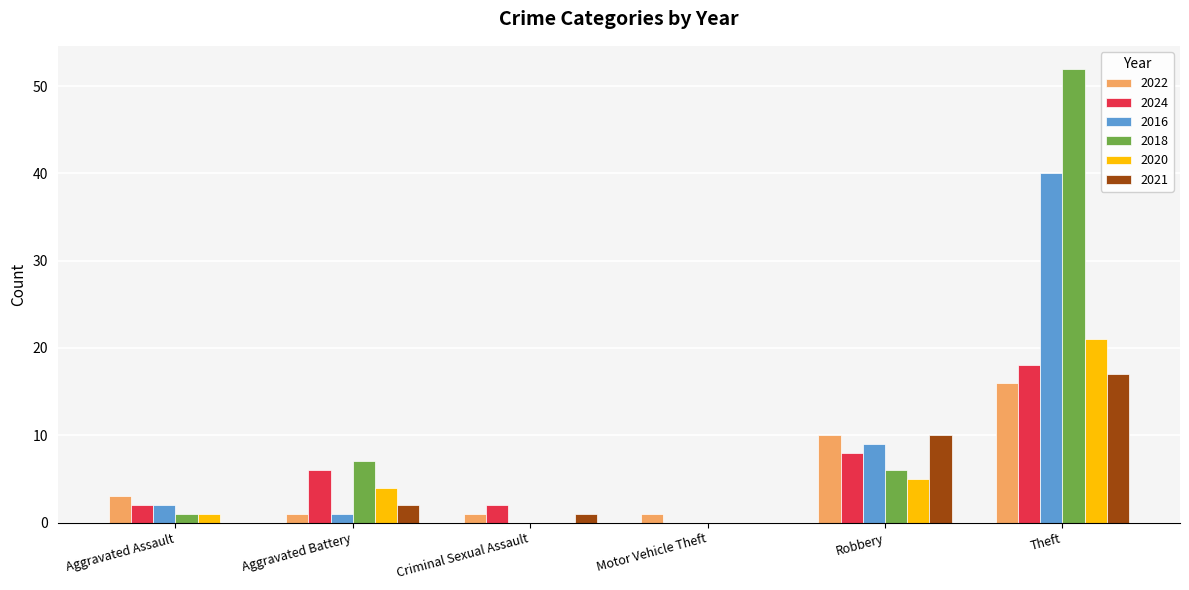

The 2024 series shows 27 at Theft. True or false?

False